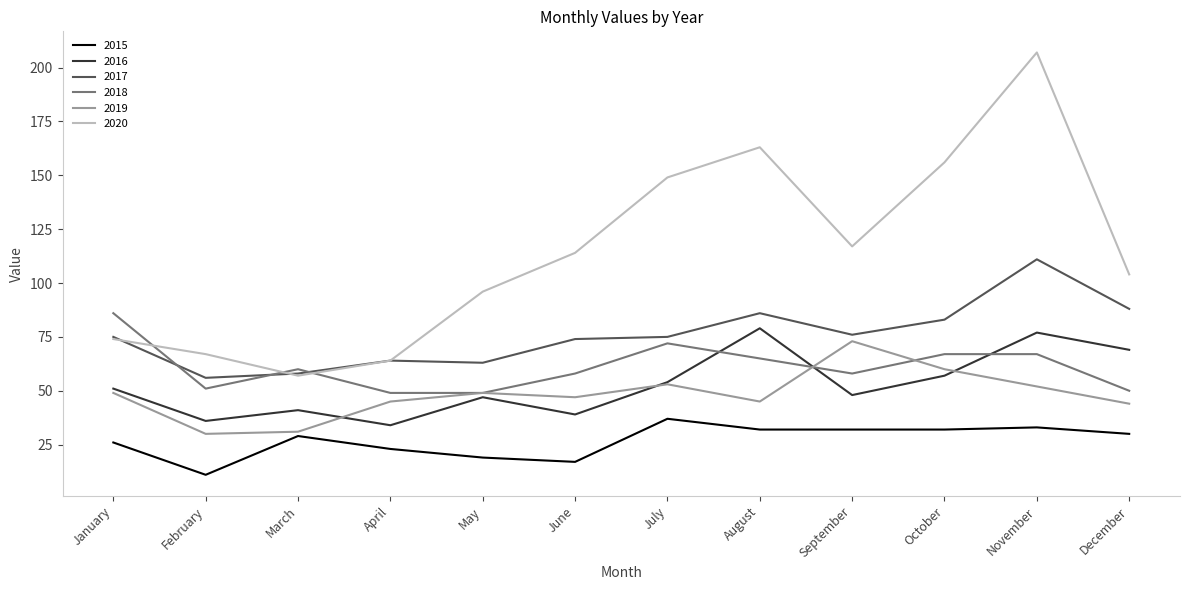

Reading right to left, transcribe all the data shown in this chart.

2015: December=30	November=33	October=32	September=32	August=32	July=37	June=17	May=19	April=23	March=29	February=11	January=26
2016: December=69	November=77	October=57	September=48	August=79	July=54	June=39	May=47	April=34	March=41	February=36	January=51
2017: December=88	November=111	October=83	September=76	August=86	July=75	June=74	May=63	April=64	March=58	February=56	January=75
2018: December=50	November=67	October=67	September=58	August=65	July=72	June=58	May=49	April=49	March=60	February=51	January=86
2019: December=44	November=52	October=60	September=73	August=45	July=53	June=47	May=49	April=45	March=31	February=30	January=49
2020: December=104	November=207	October=156	September=117	August=163	July=149	June=114	May=96	April=64	March=57	February=67	January=74